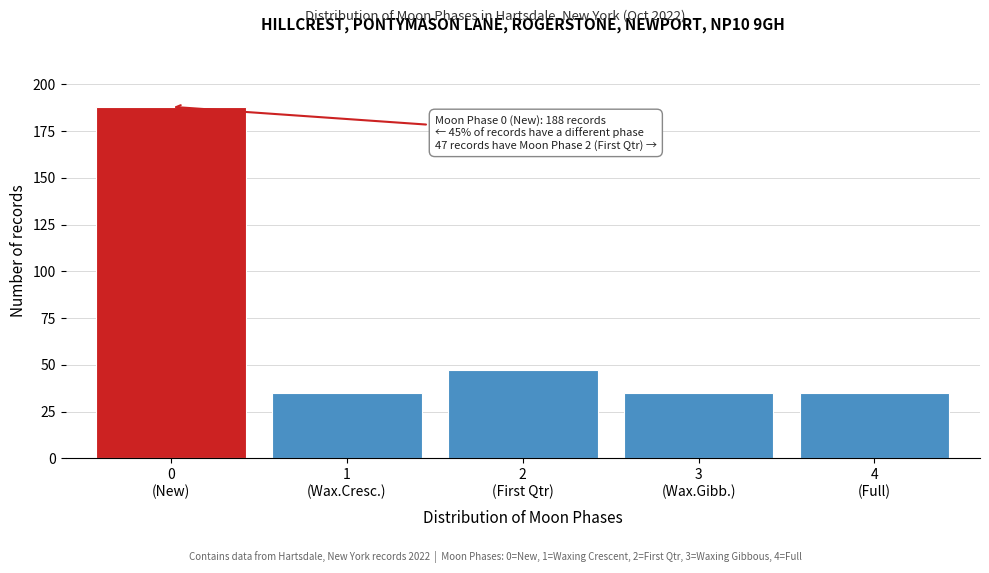

Reading right to left, what are all the values shown in this chart?

35	35	47	35	188